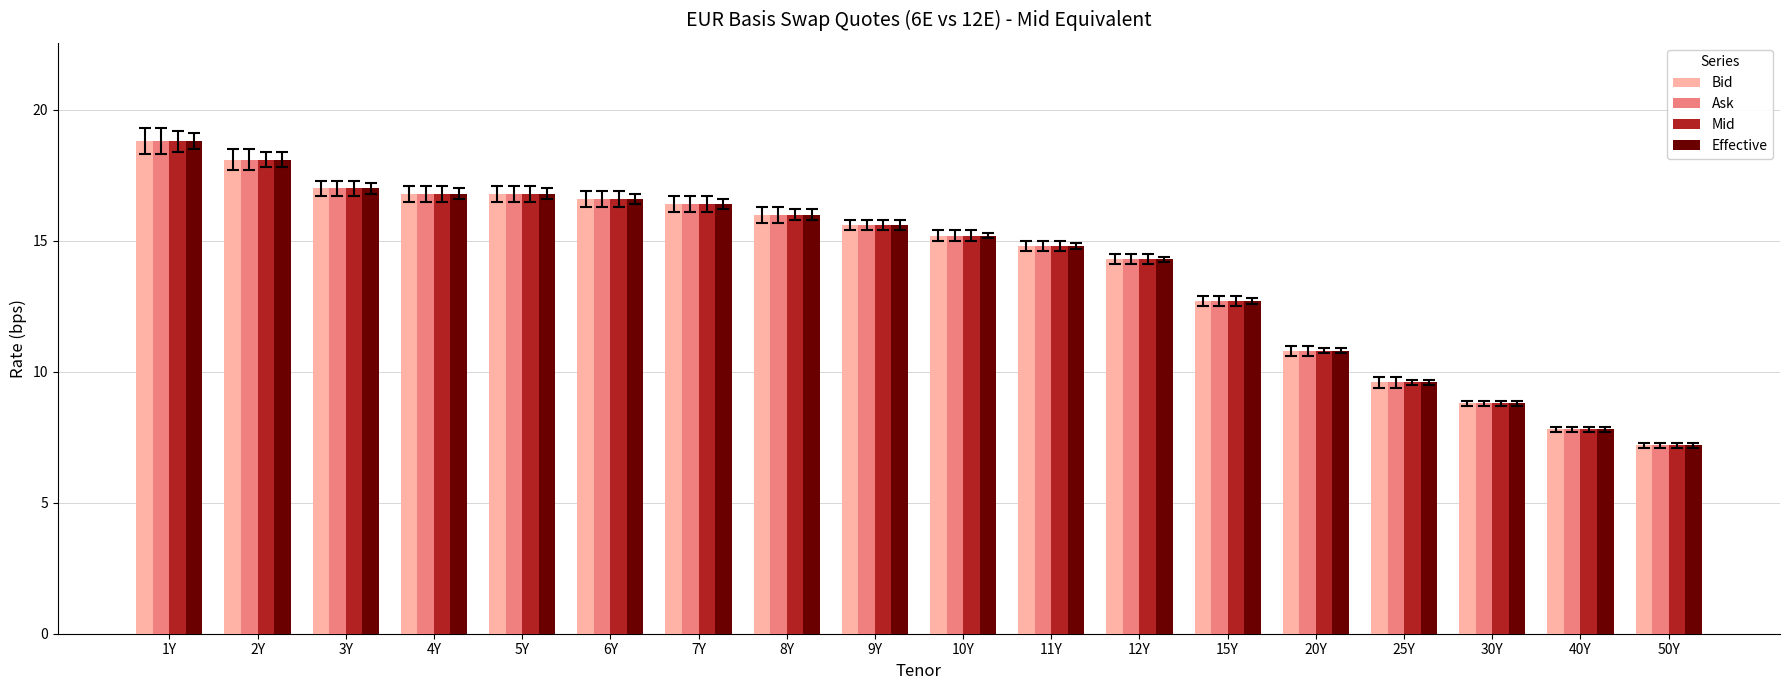

Is it true that Mid equals 14.3 at 12Y?

True